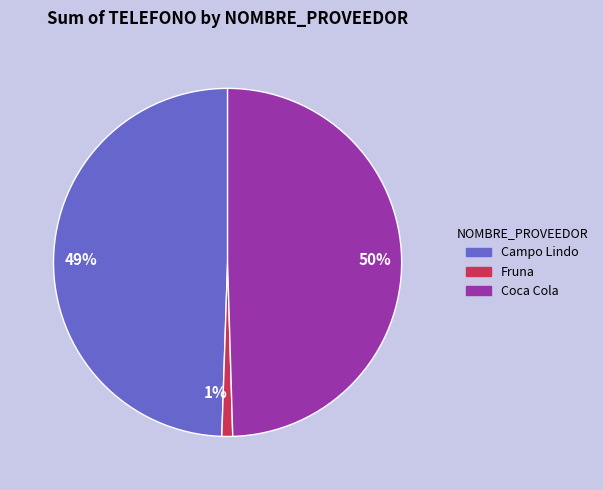

Is it true that 49% is 49% of the pie?

True